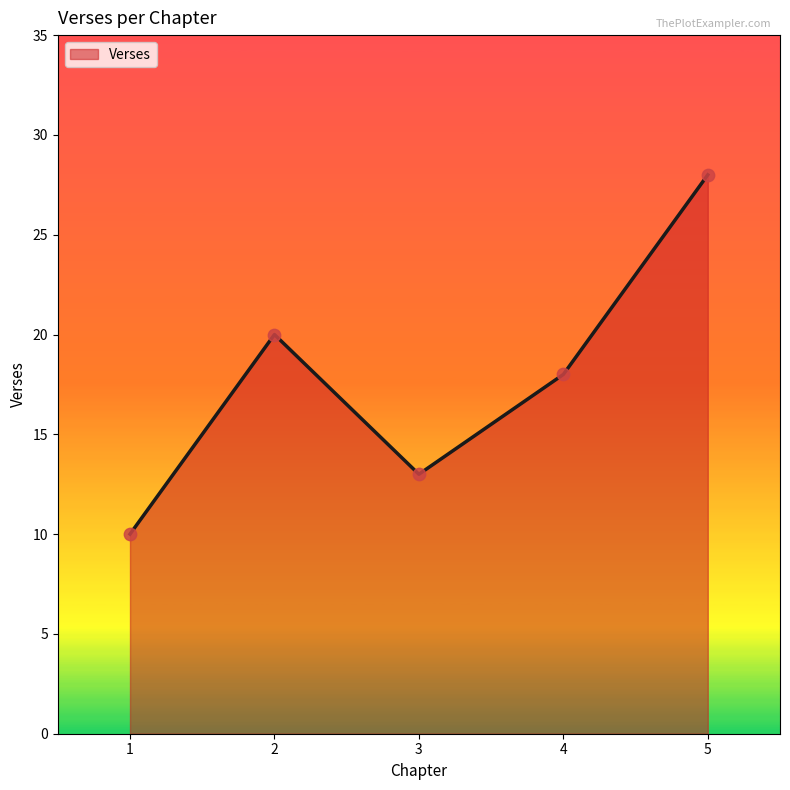

Between 5 and 2, which is larger?

5